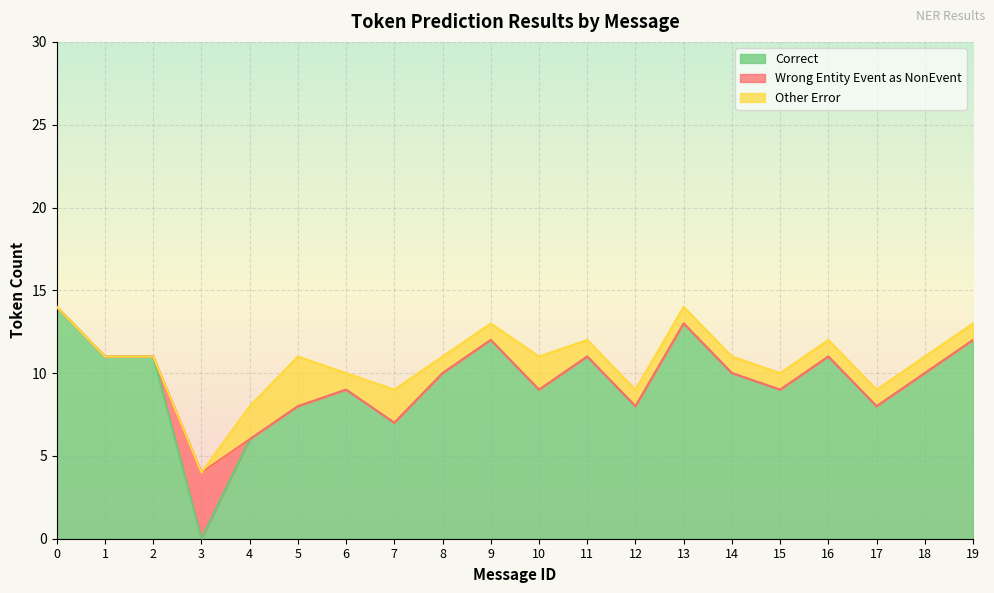

What is the difference between the Other_Error values at 4 and 2?

2